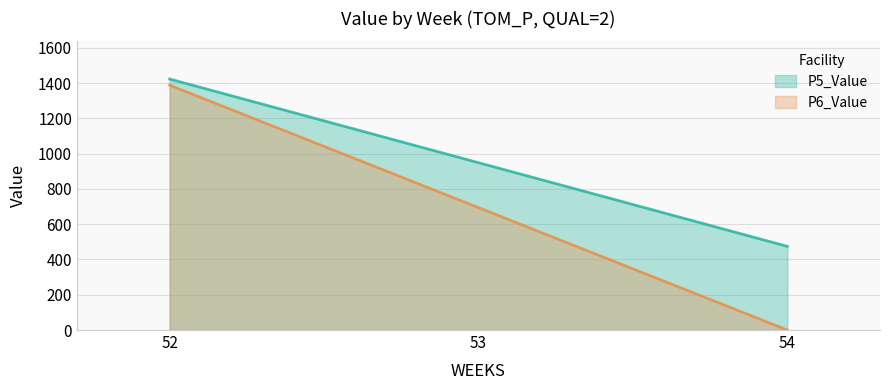

Does the chart display data point markers on the line(s)?

No